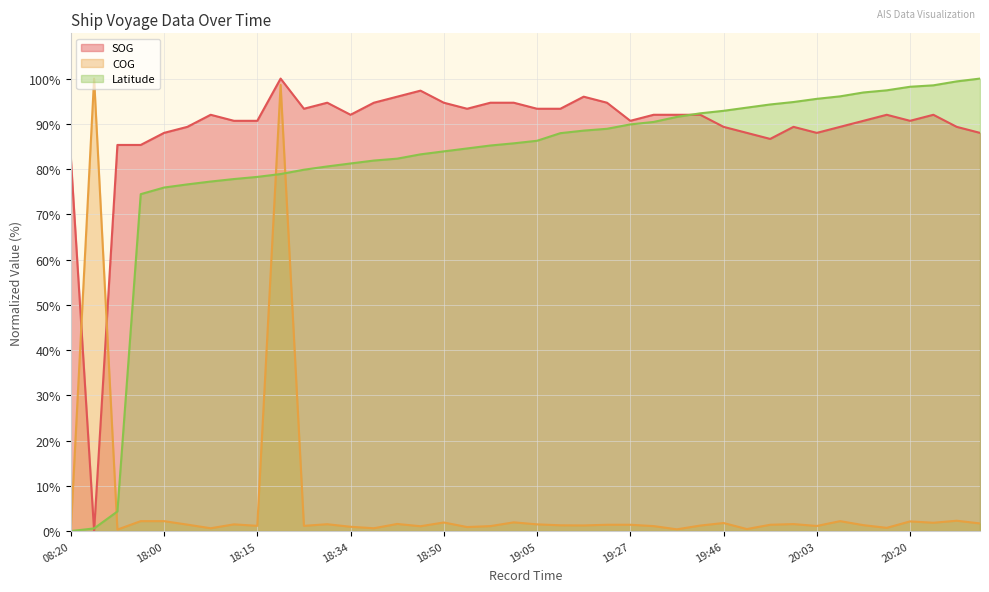

Where do COG and SOG first cross each other?

08:20 and 08:24